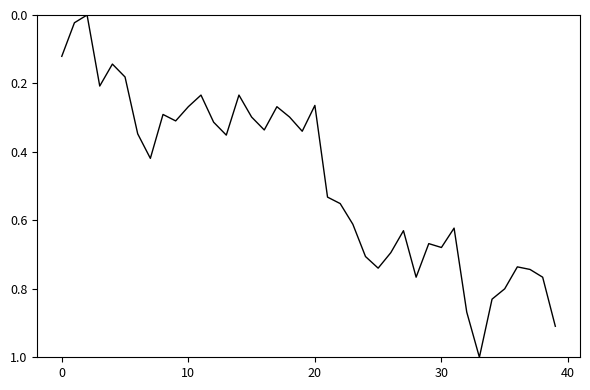

Does the chart have visible grid lines?

No